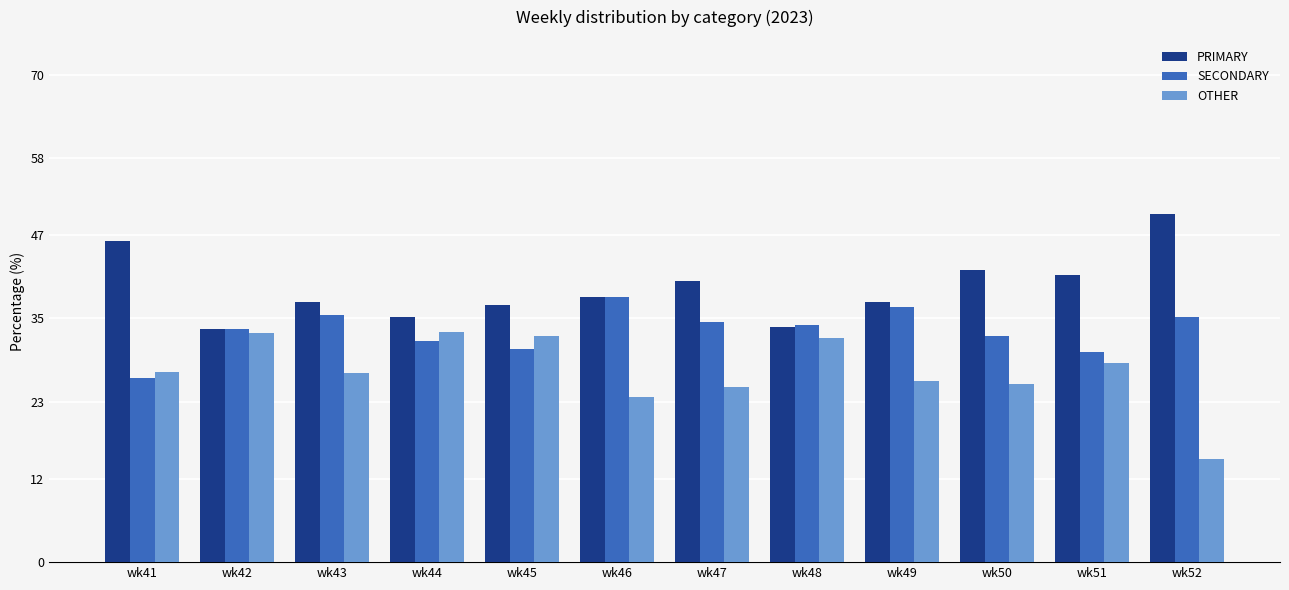

Which category has the lowest value across all series?

wk52